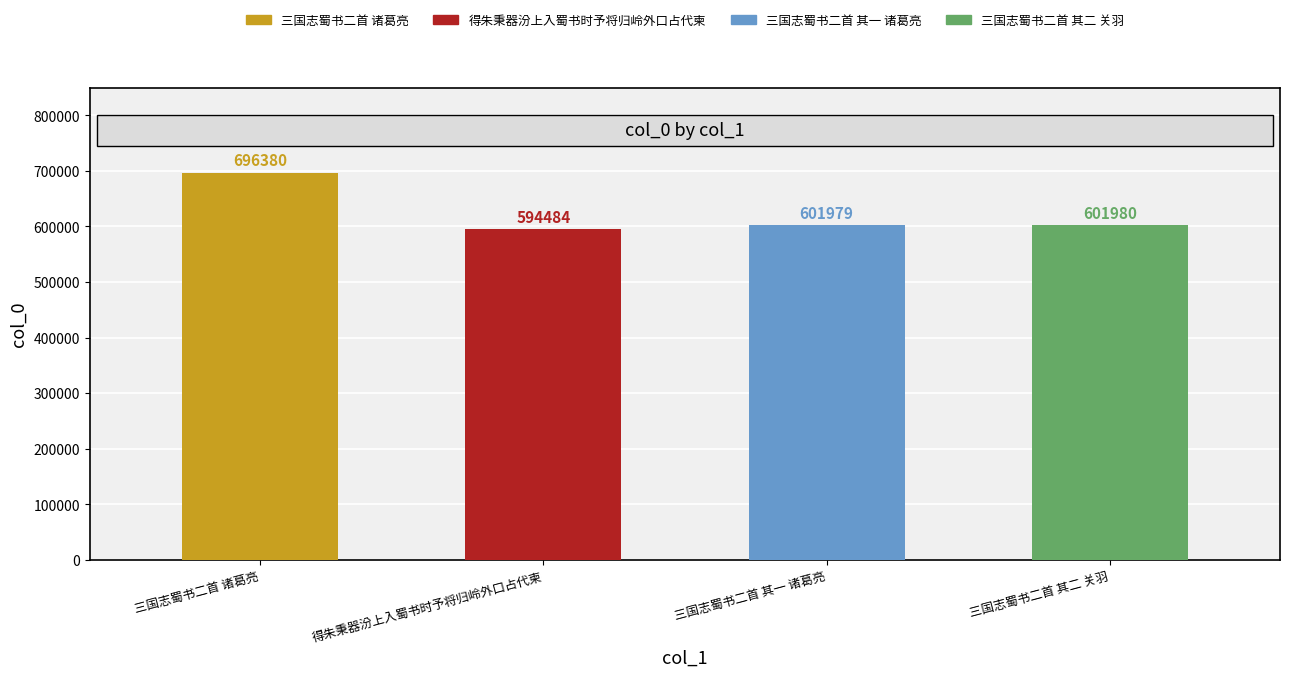

Is it true that the value at 三国志蜀书二首 其一 诸葛亮 is 601979?

True